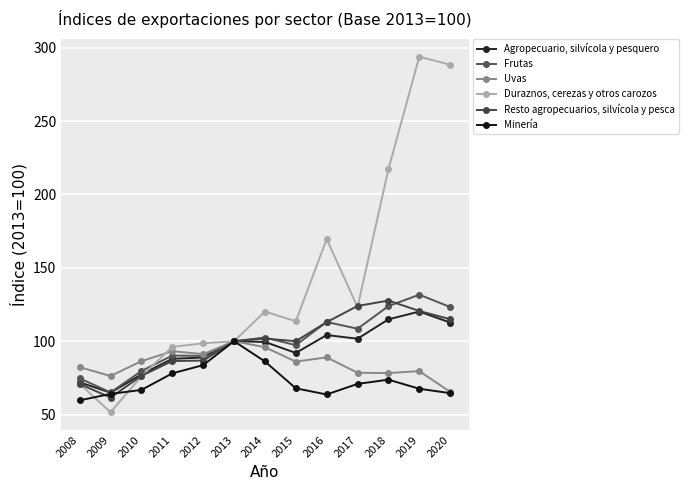

True or false: Agropecuario, silvícola y pesquero and Frutas cross at least once.

False